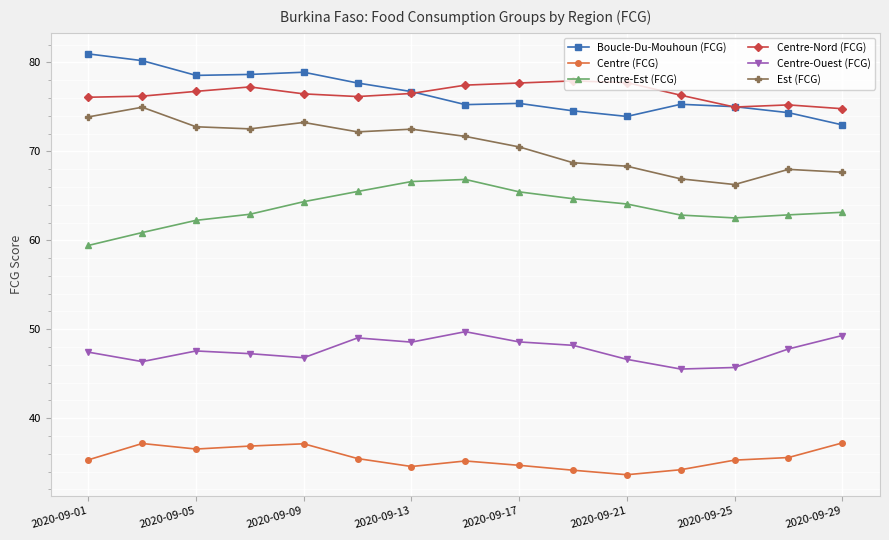

In Centre-Ouest (FCG), how many points are higher than both neighbors (excluding endpoints)?

3